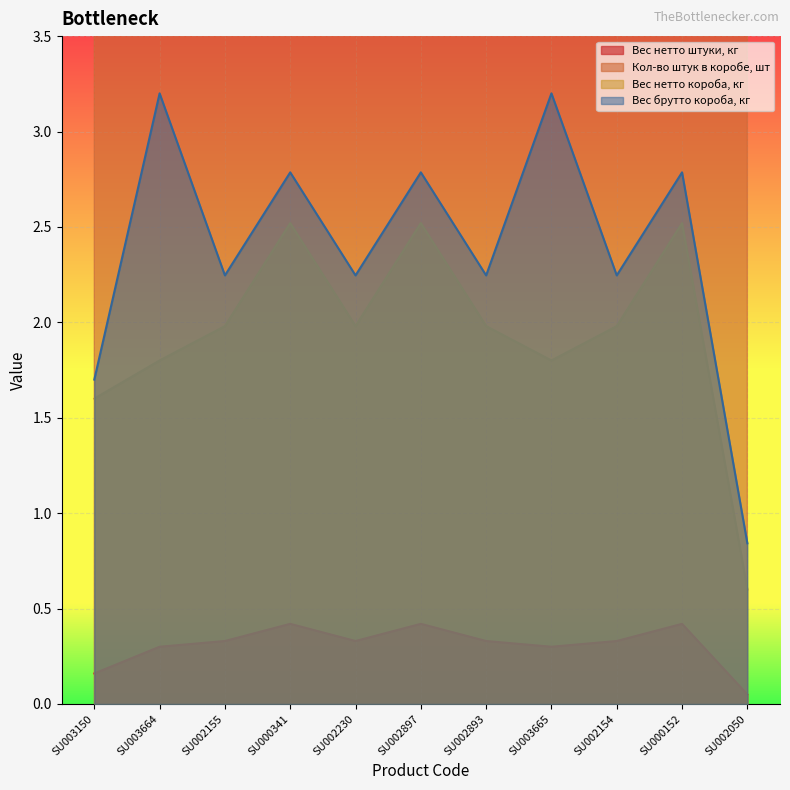

Reading right to left, transcribe all the data shown in this chart.

Вес нетто штуки, кг: 0.1	0.4	0.3	0.3	0.3	0.4	0.3	0.4	0.3	0.3	0.2
Кол-во штук в коробе, шт: 12.0	6.0	6.0	6.0	6.0	6.0	6.0	6.0	6.0	6.0	10.0
Вес нетто короба, кг: 0.6	2.5	2.0	1.8	2.0	2.5	2.0	2.5	2.0	1.8	1.6
Вес брутто короба, кг: 0.8	2.8	2.2	3.2	2.2	2.8	2.2	2.8	2.2	3.2	1.7